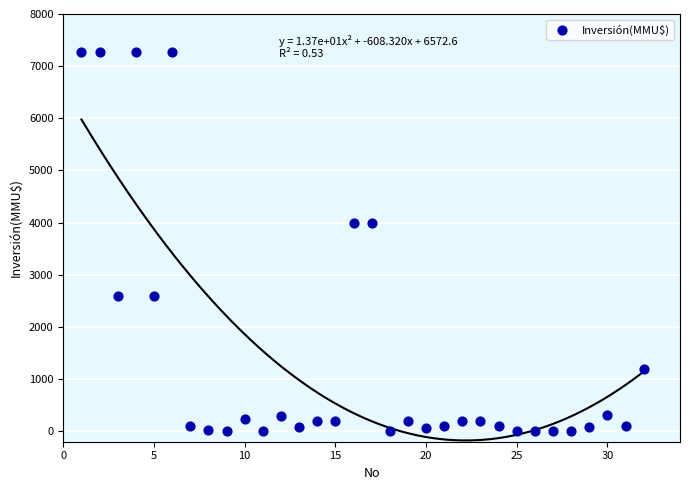

What is the range of X values (max minus min)?

31